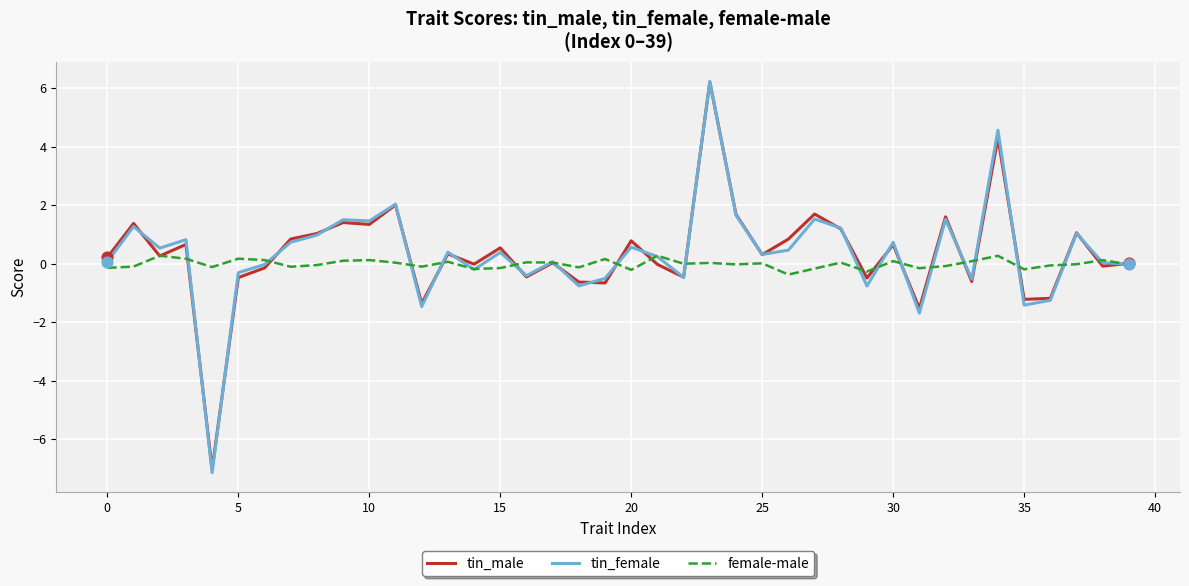

Which series has the widest spread of values?

tin_female